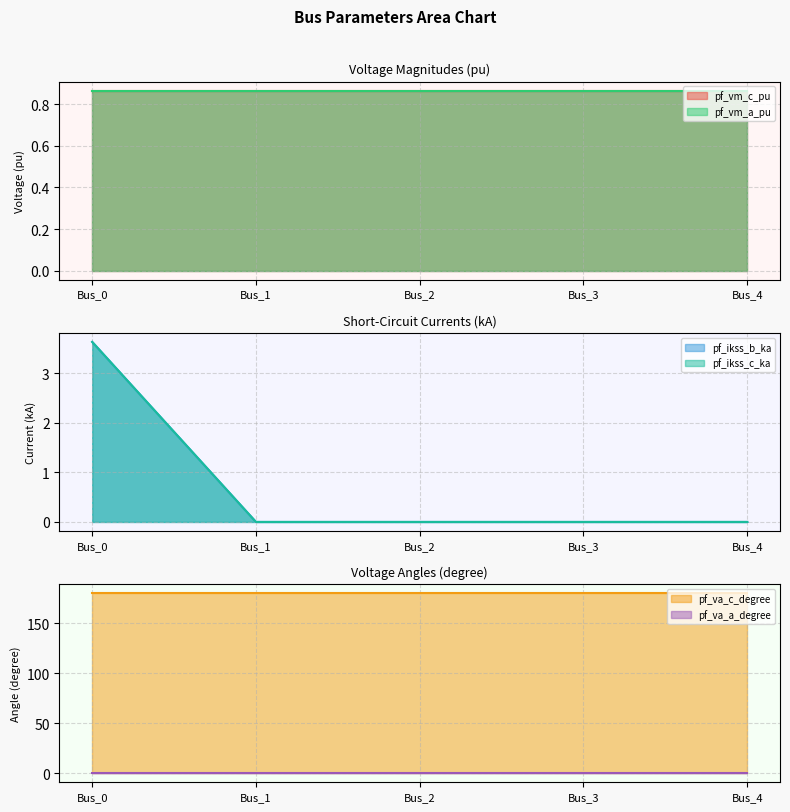

The pf_va_c_degree series shows 180.0 at Bus_4. True or false?

True